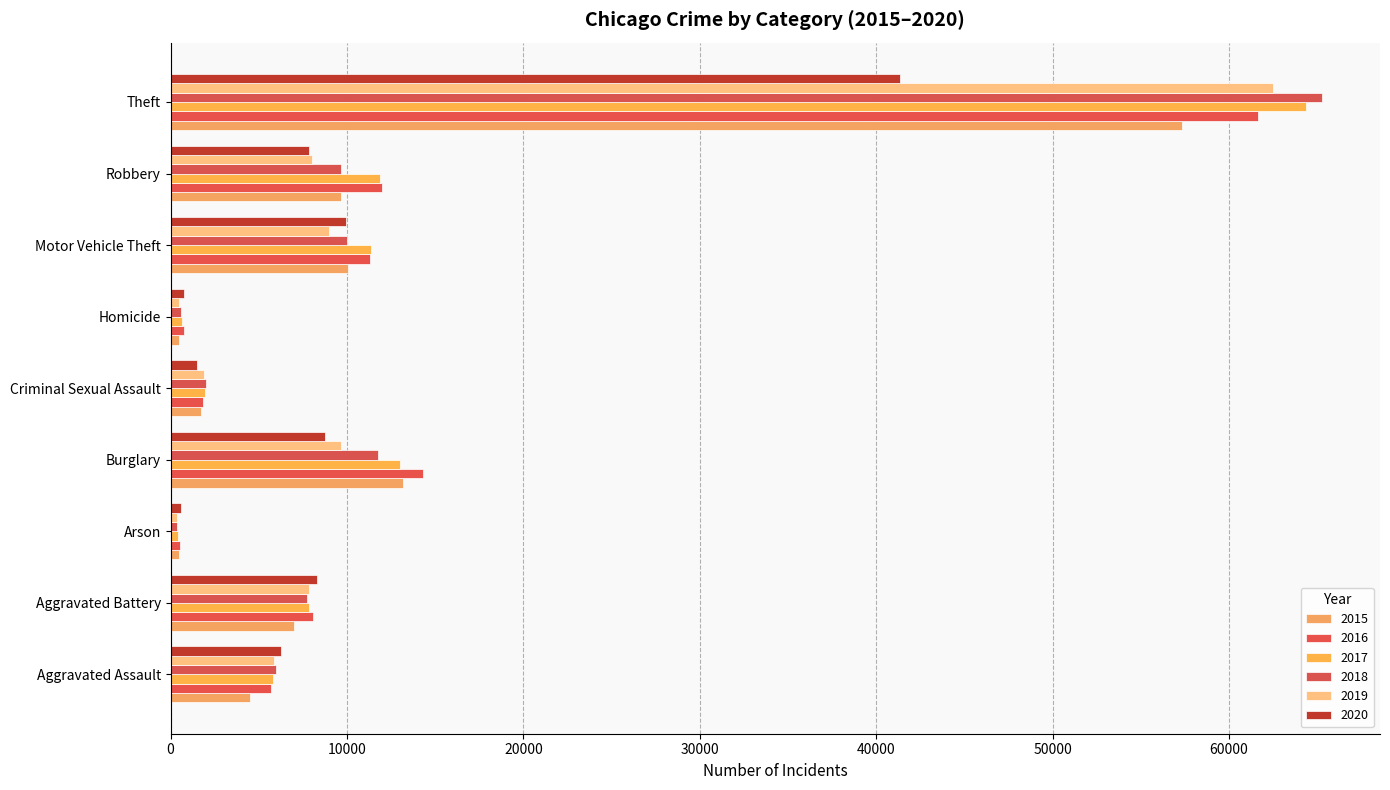

How many values in the 2018 series are below 7735?

4